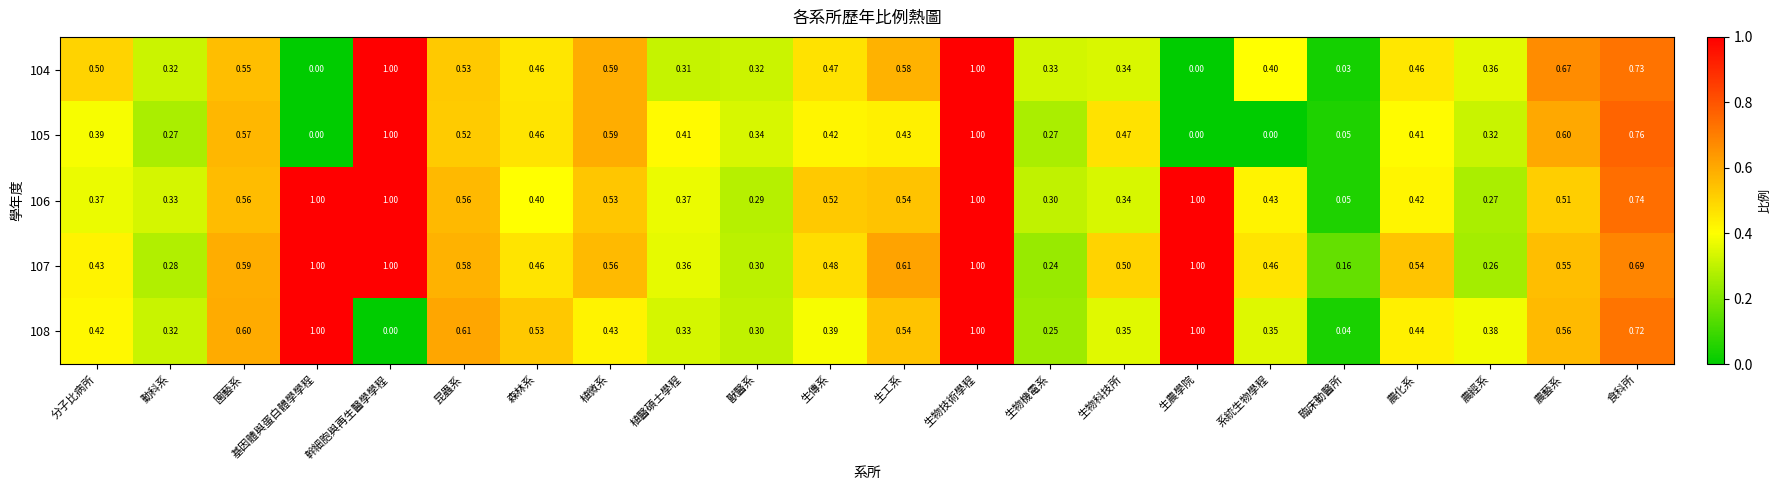

At which label is 108 closest to 0?

幹細胞與再生醫學學程